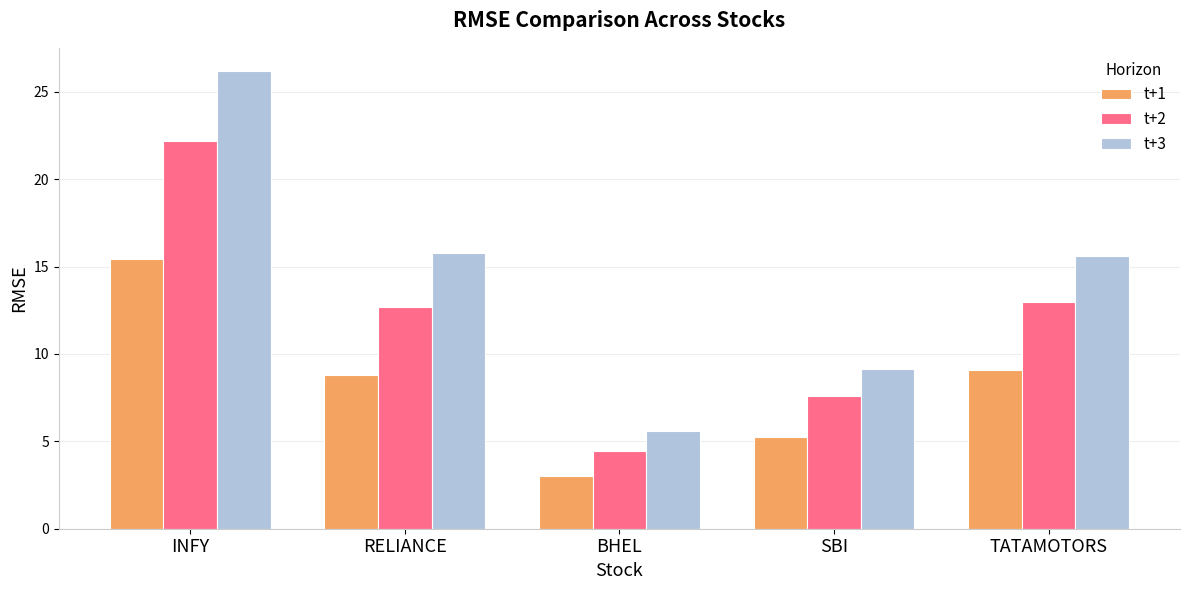

Where does the t+2 series first go above 12?

INFY